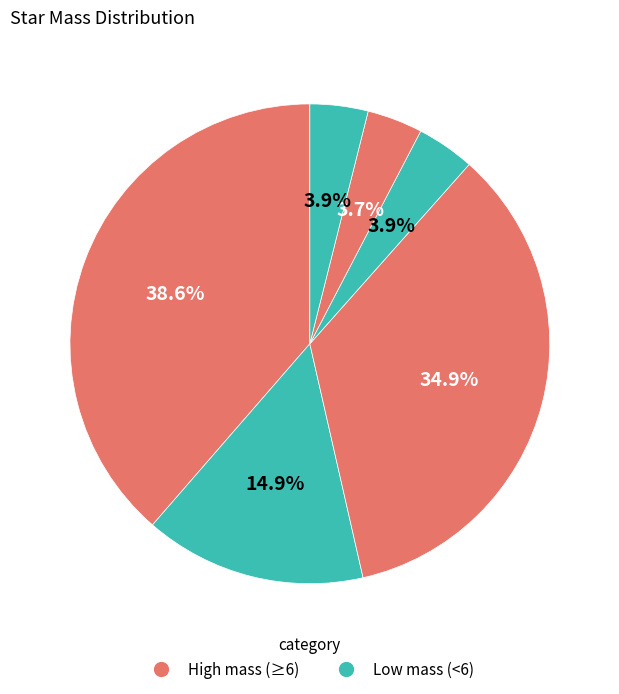

Count the number of slices in the pie.

6